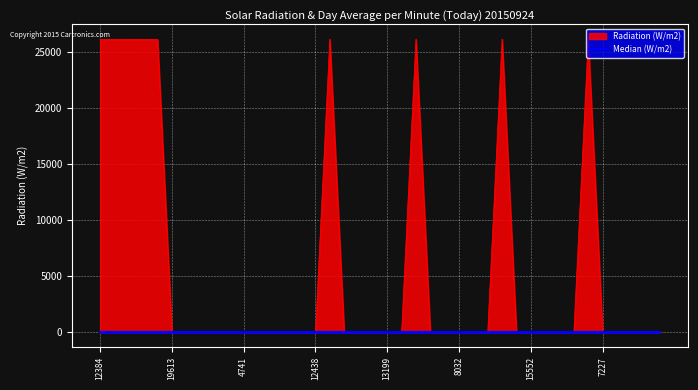

What is the greatest value displayed?

26172